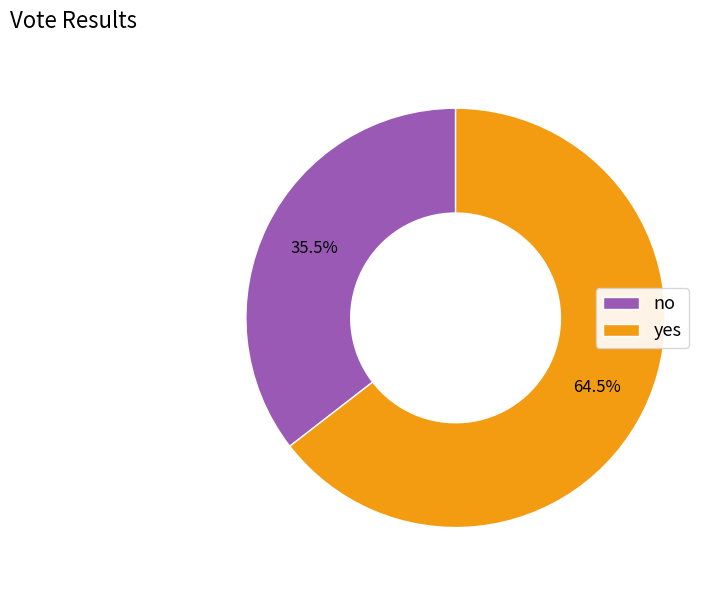

What is the majority slice?

yes